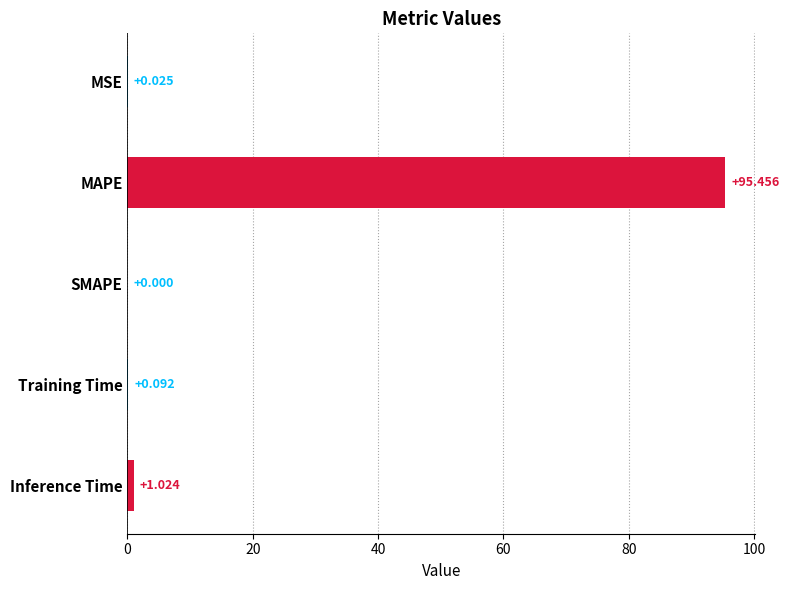

At which label is the value closest to 47?

Inference Time